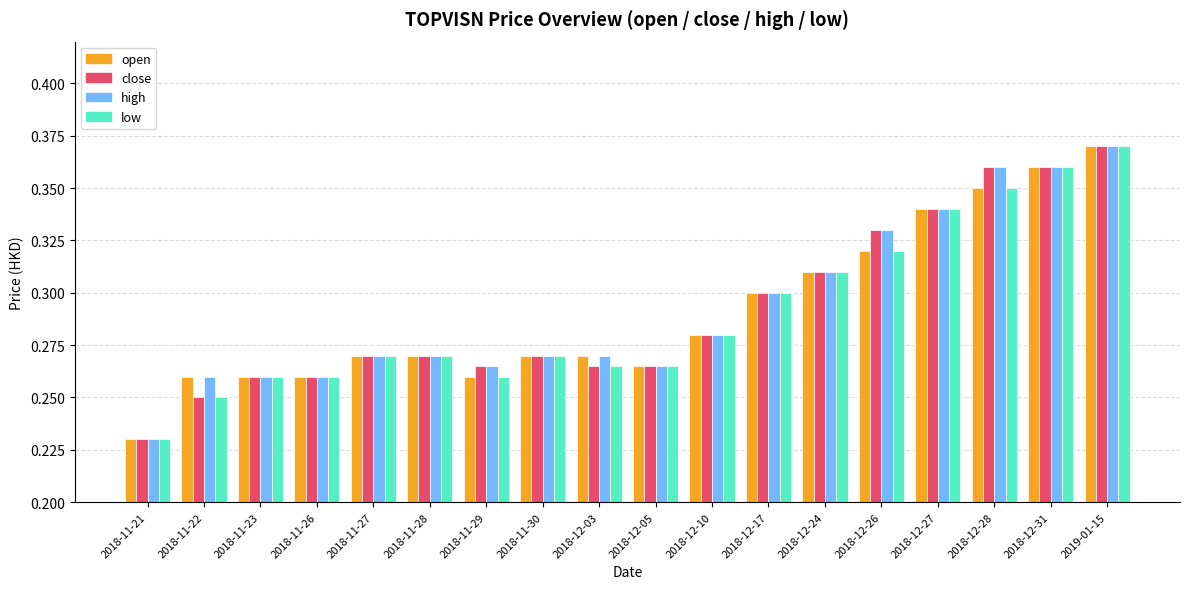

Is it true that low equals 0.3 at 2018-11-23?

True